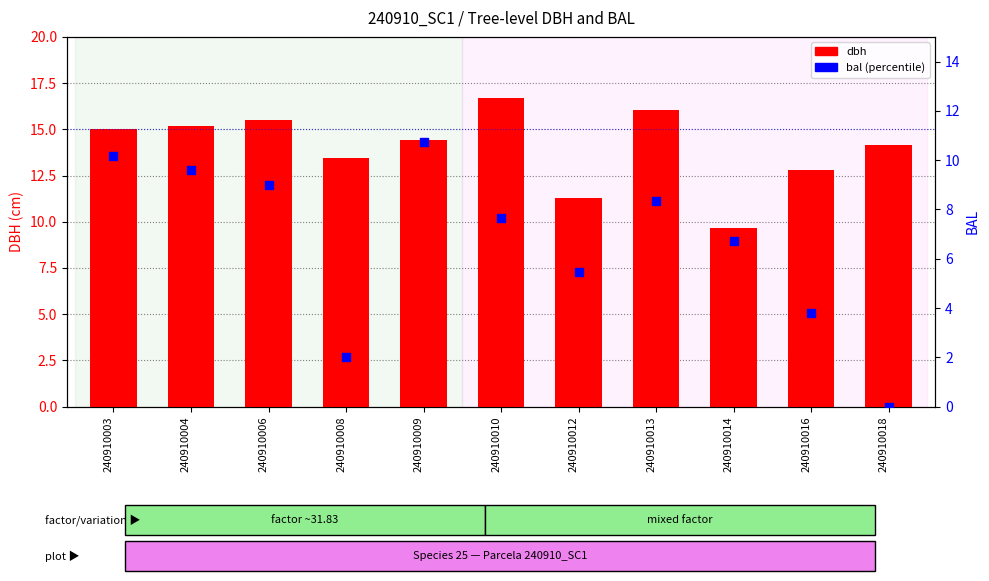

At which category is the sum across all series the highest?

240910003